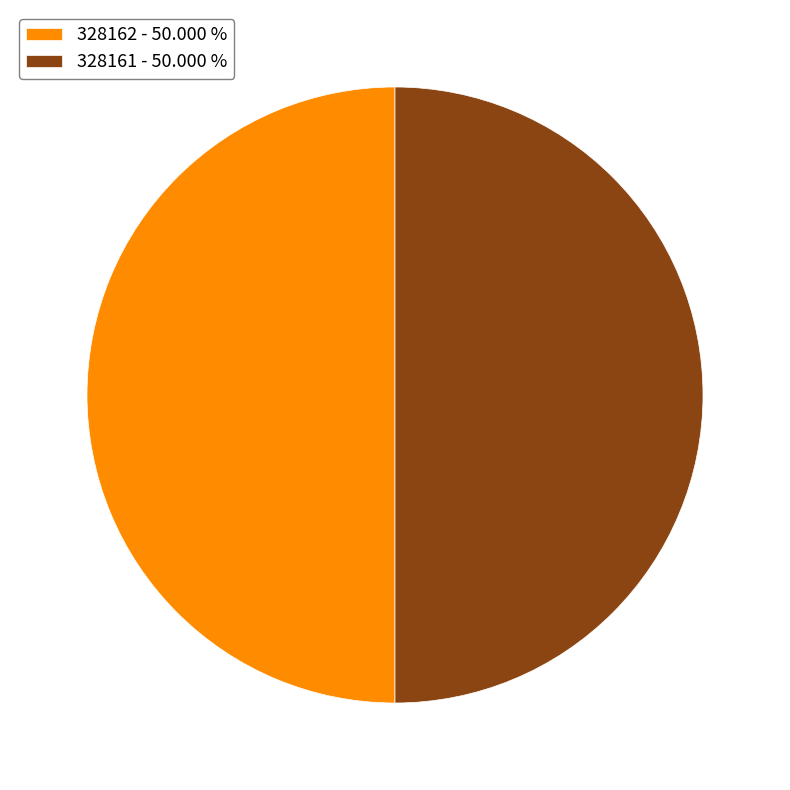

What is the ratio of the value at 328162 - 50.000 % to the value at 328161 - 50.000 %?

1.0